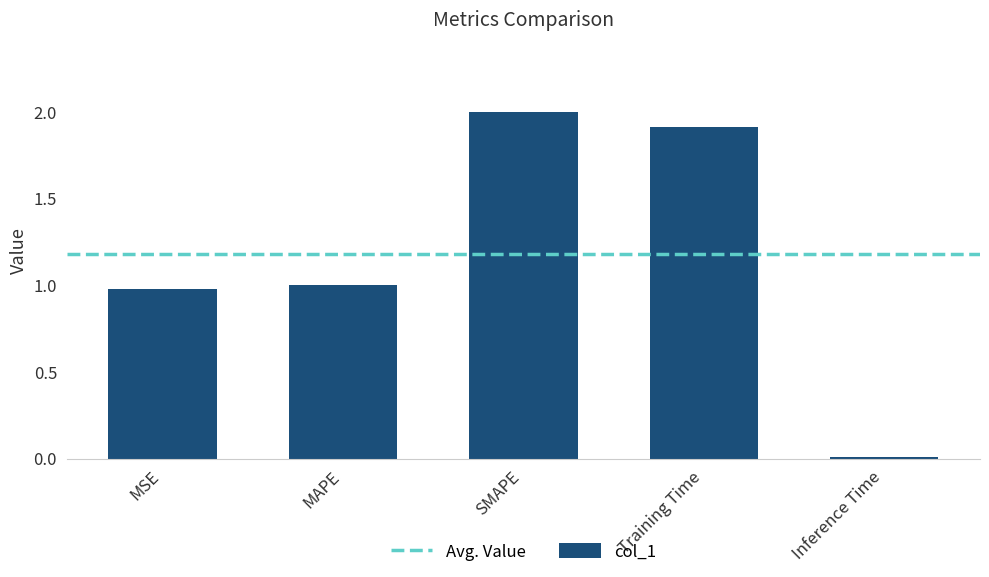

True or false: the data shows 0.7 at Training Time.

False